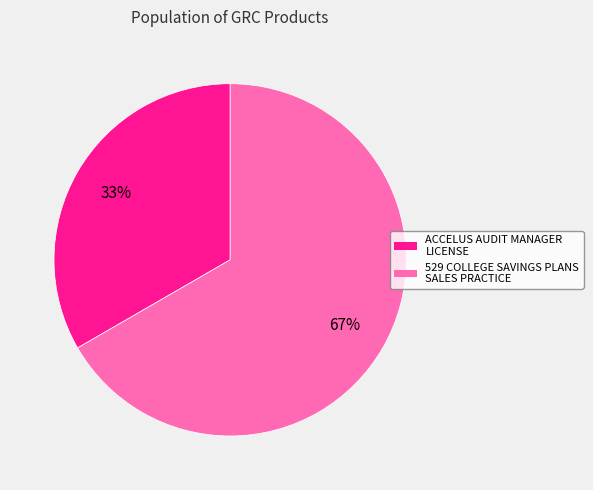

Do 529 COLLEGE SAVINGS PLANS SALES PRACTICE and ACCELUS AUDIT MANAGER LICENSE together represent more than half of the pie?

Yes